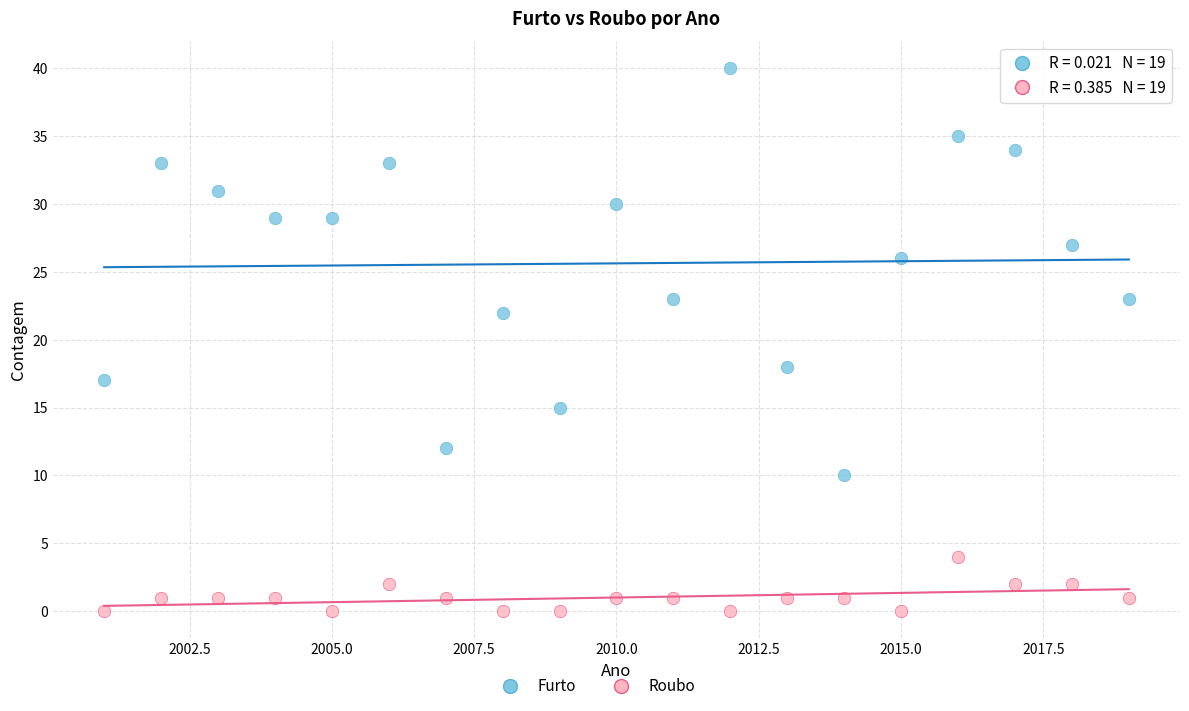

Which series reaches the minimum Y coordinate?

Roubo